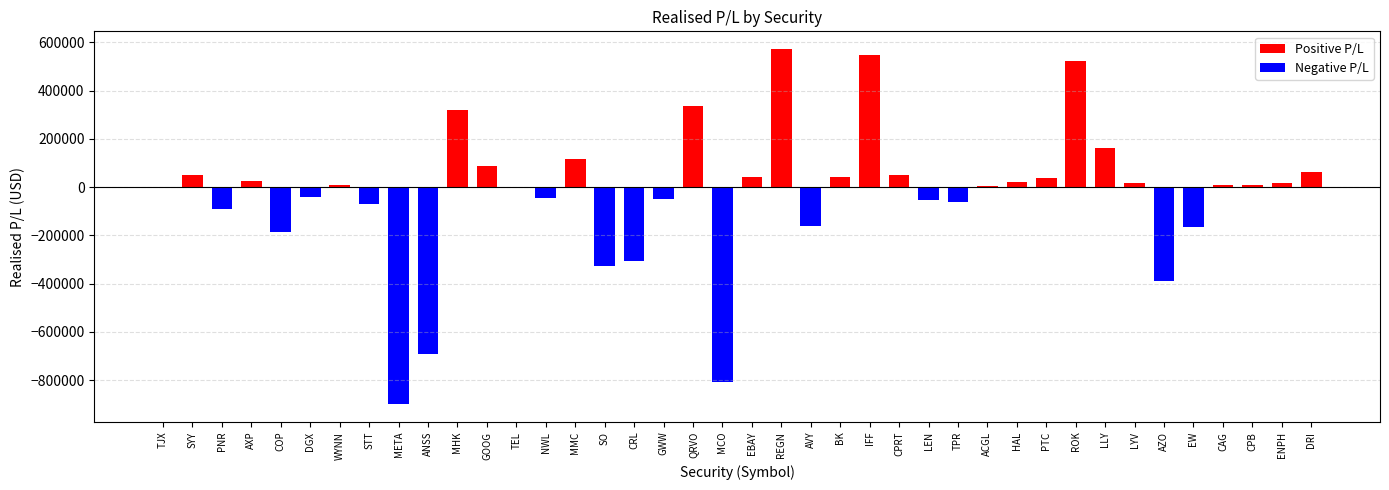

What is the sum of all values?

-1283097.9